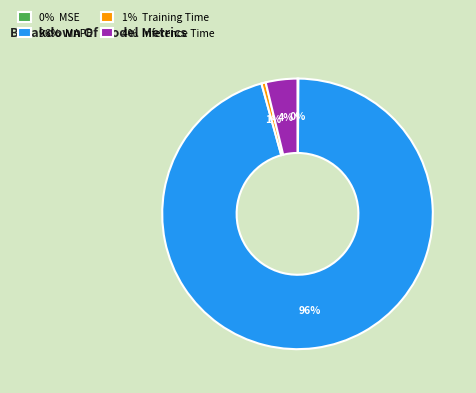

Is it true that 4% Inference Time is 4% of the pie?

True